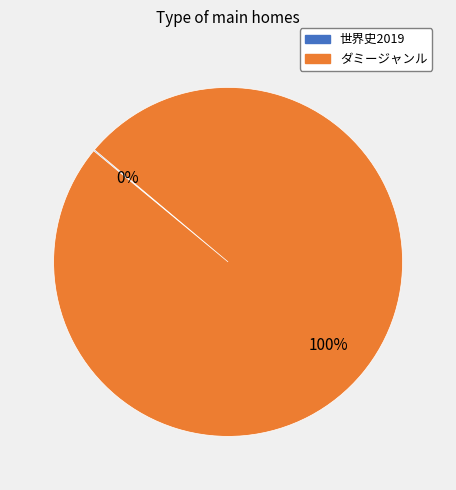

To the nearest percent, what is the difference between the largest and smallest slice percentages?

100%